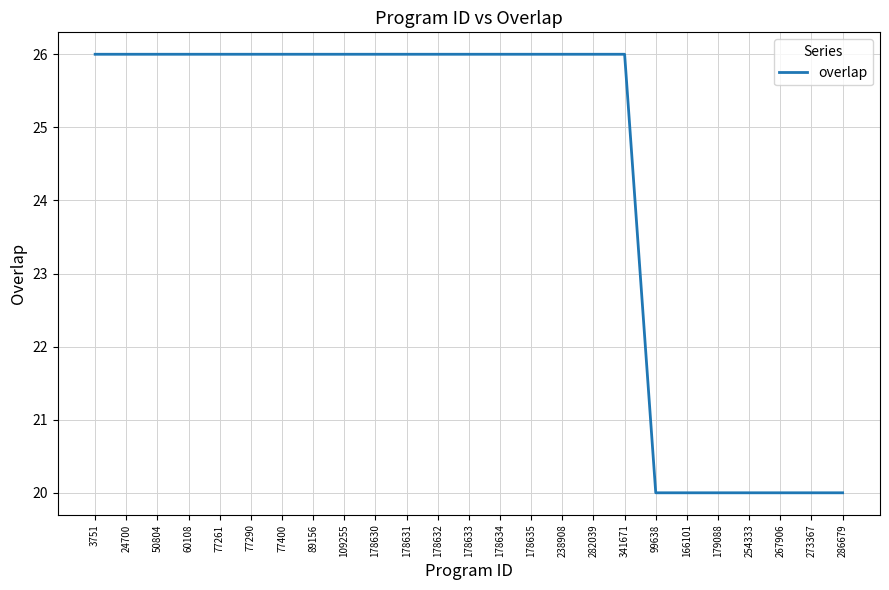

What is the difference between the maximum and minimum values?

6